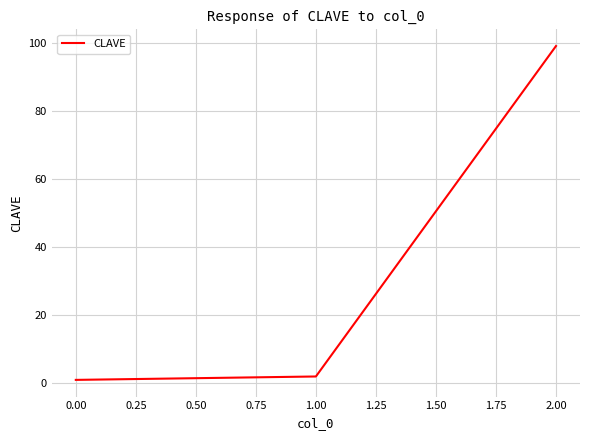

How many lines are shown in the chart?

1